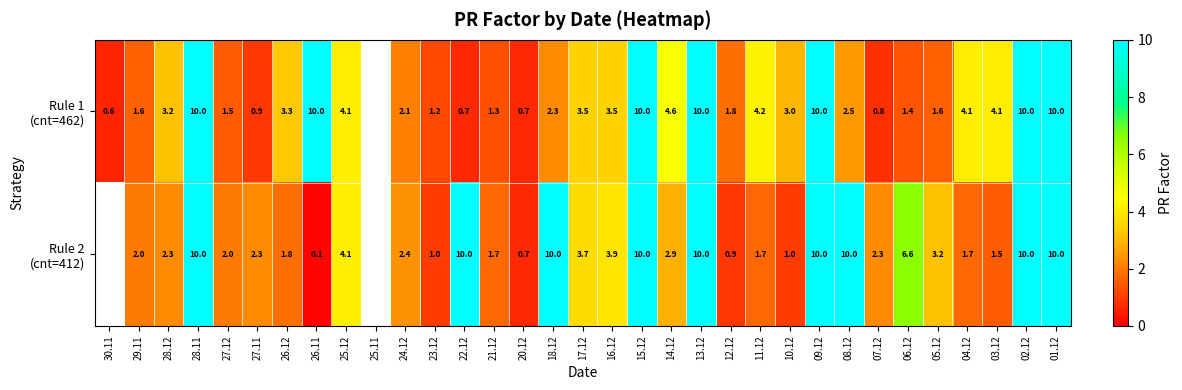

Count the number of data series in this chart.

2